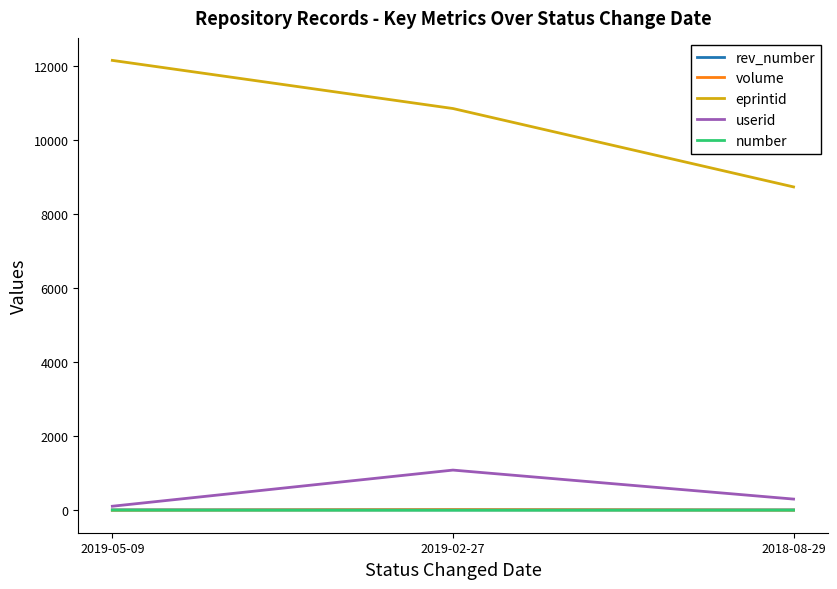

Read the rev_number value at 2018-08-29.

8